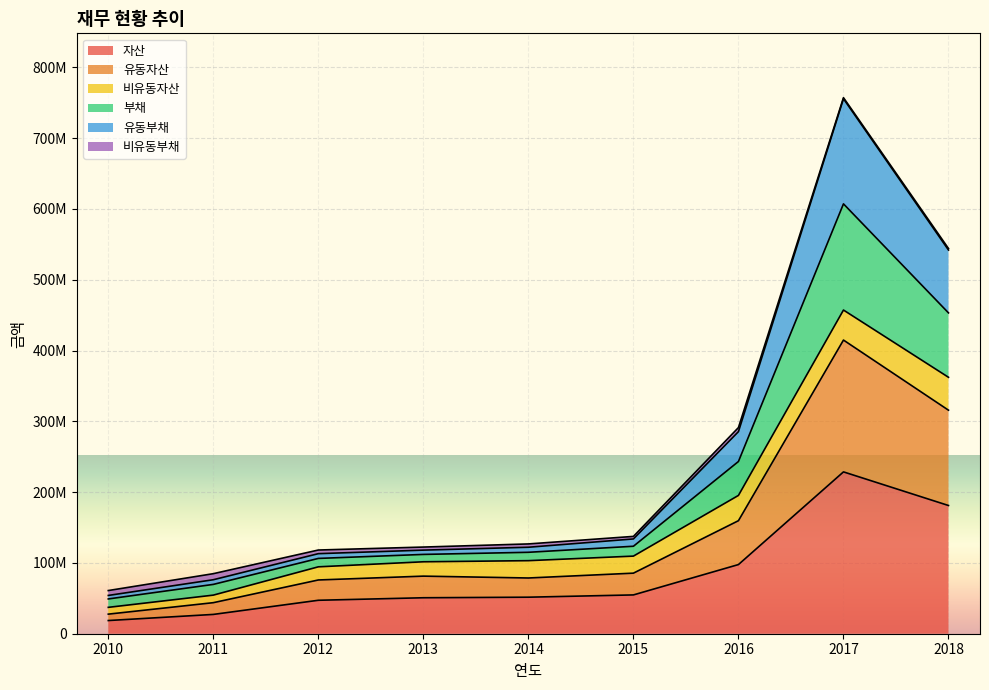

True or false: 자산 has a value of 11101156 at 2010.

False